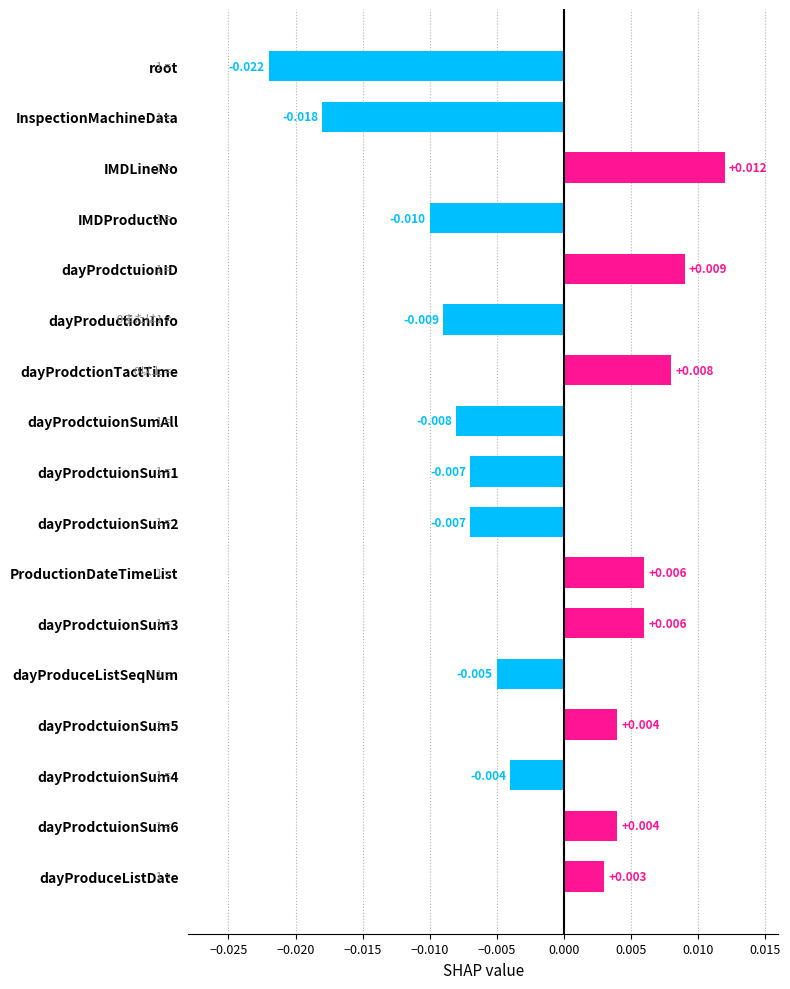

Which category has the highest value across all series?

IMDLineNo